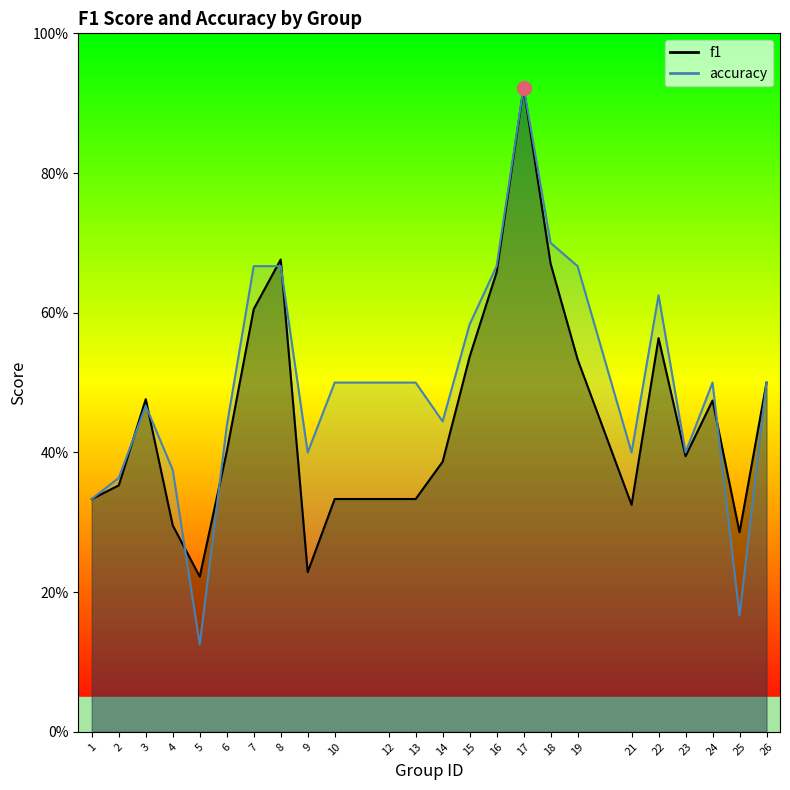

Reading left to right, transcribe all the data shown in this chart.

f1: 1=0.3	2=0.4	3=0.5	4=0.3	5=0.2	6=0.4	7=0.6	8=0.7	9=0.2	10=0.3	12=0.3	13=0.3	14=0.4	15=0.5	16=0.7	17=0.9	18=0.7	19=0.5	21=0.3	22=0.6	23=0.4	24=0.5	25=0.3	26=0.5
accuracy: 1=0.3	2=0.4	3=0.5	4=0.4	5=0.1	6=0.4	7=0.7	8=0.7	9=0.4	10=0.5	12=0.5	13=0.5	14=0.4	15=0.6	16=0.7	17=0.9	18=0.7	19=0.7	21=0.4	22=0.6	23=0.4	24=0.5	25=0.2	26=0.5